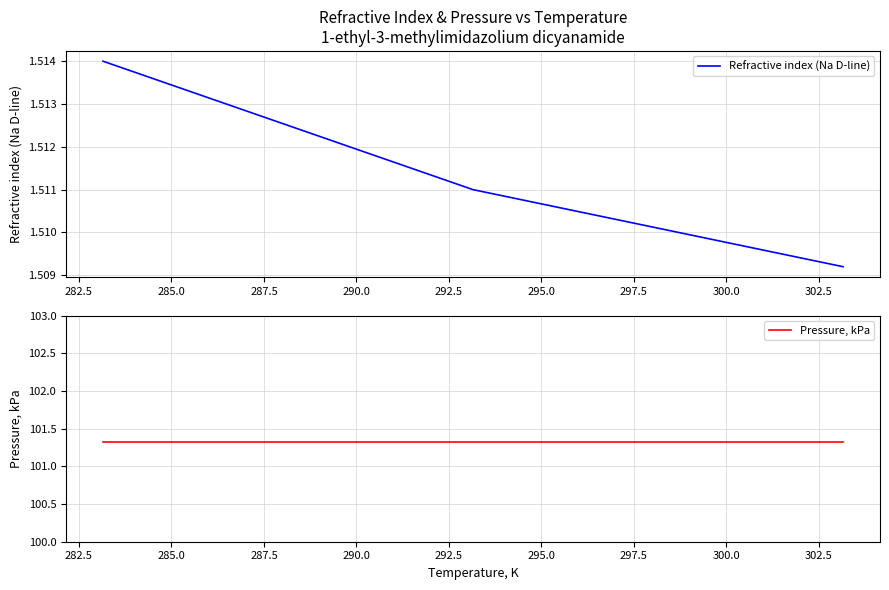

What is the difference between the highest and lowest values at 285.0?

99.8